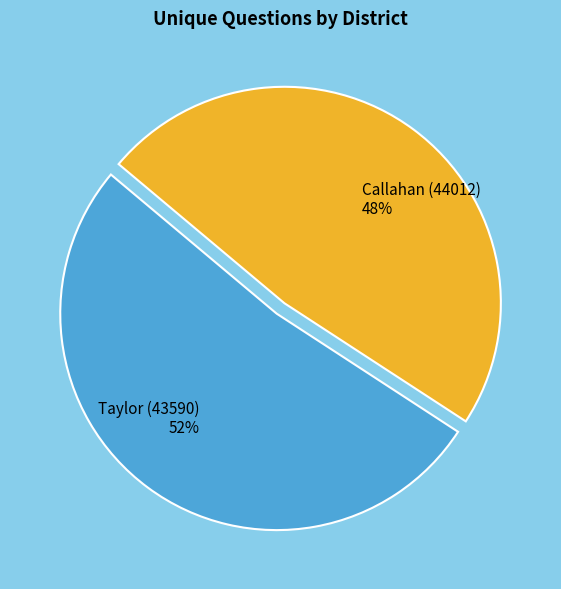

What is the ratio of the value at Taylor (43590) to the value at Callahan (44012)?

1.1